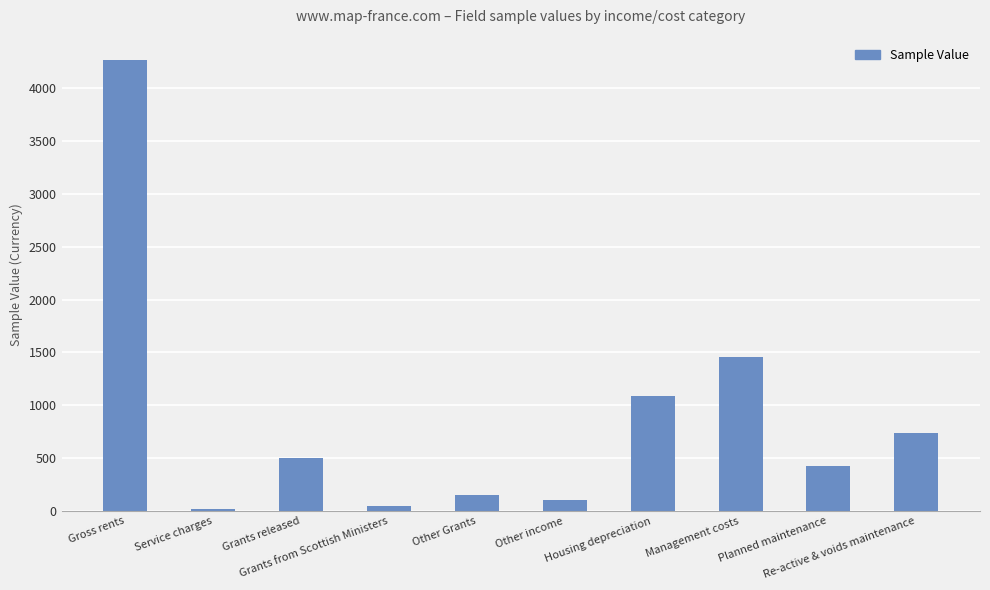

What is the sum of the values at Grants released and Planned maintenance?

931.2